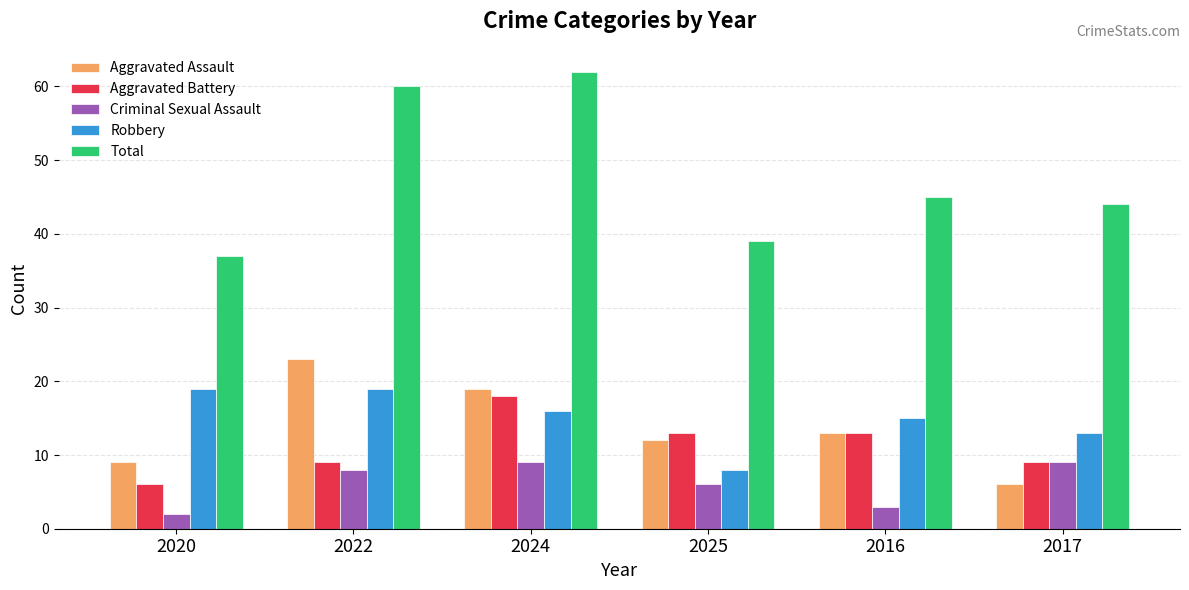

At how many categories does at least one series exceed 58?

2